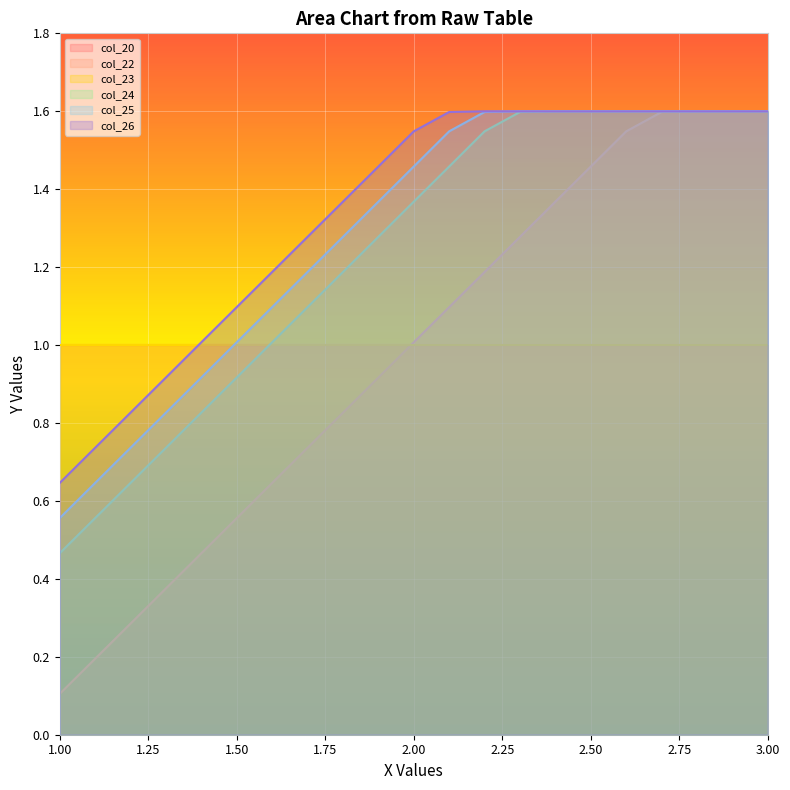

What is the difference between the maximum and second lowest values in the y_col25 series?

1.0